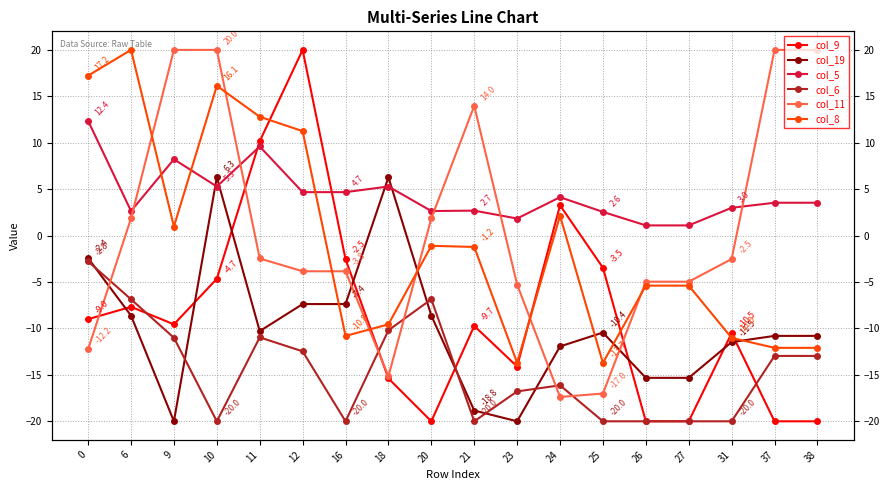

True or false: col_19 and col_9 cross at least once.

True